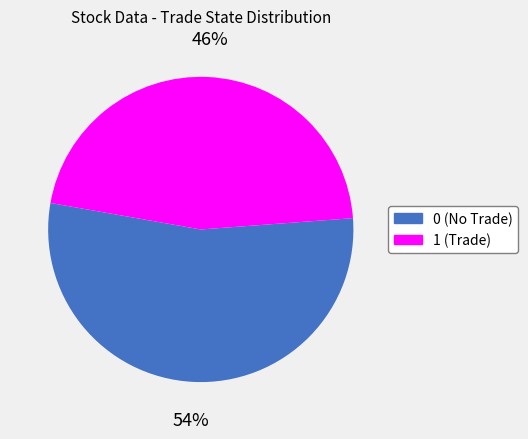

Does 1 represent more than half of the total?

No